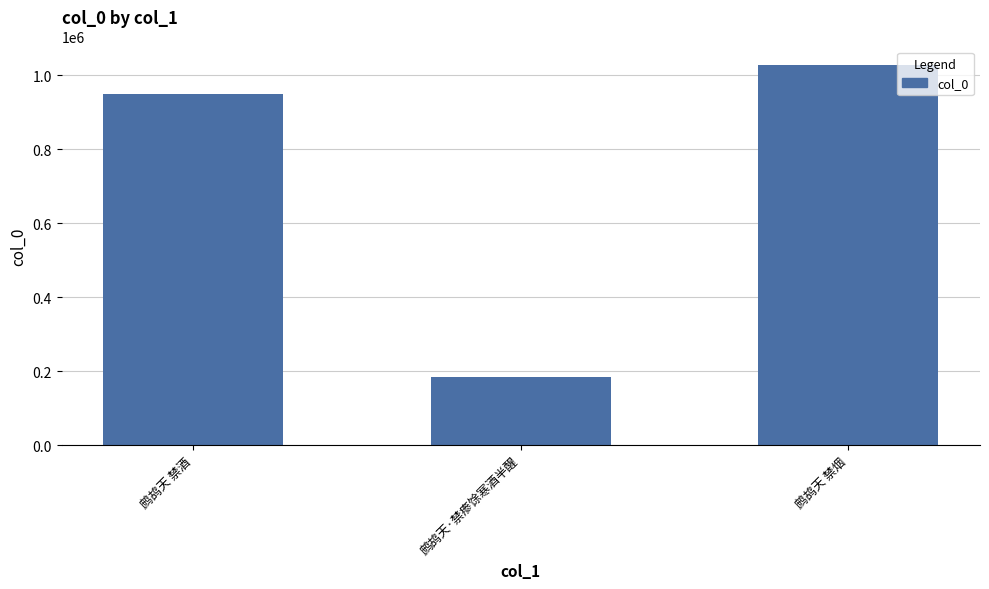

What is the sum of all values?

2159157